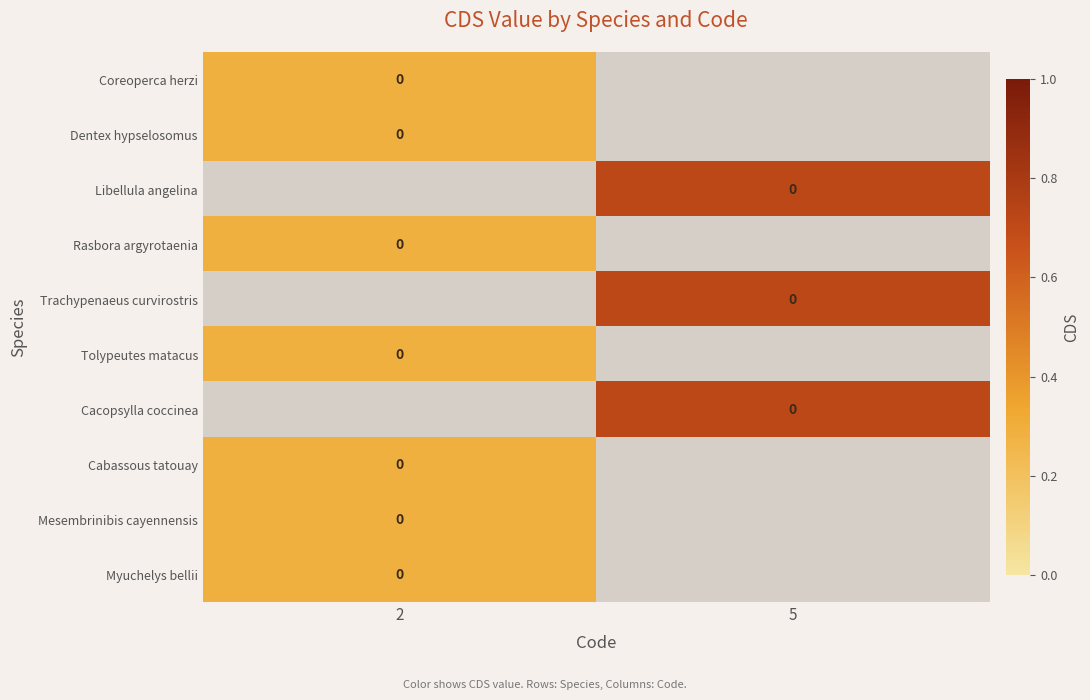

Which series has the widest spread of values?

row_0